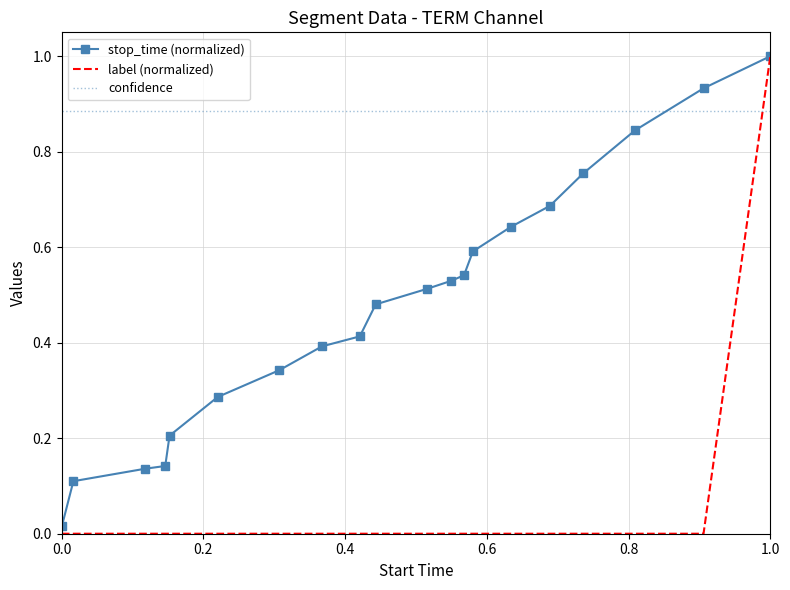

Rank the series by their average value, from highest to lowest.

confidence, stop_time (normalized), label (normalized)